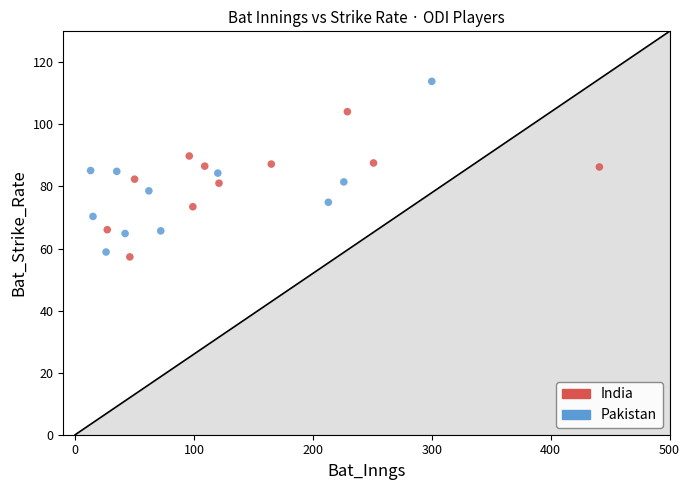

What are all the series names shown in the legend?

India, Pakistan